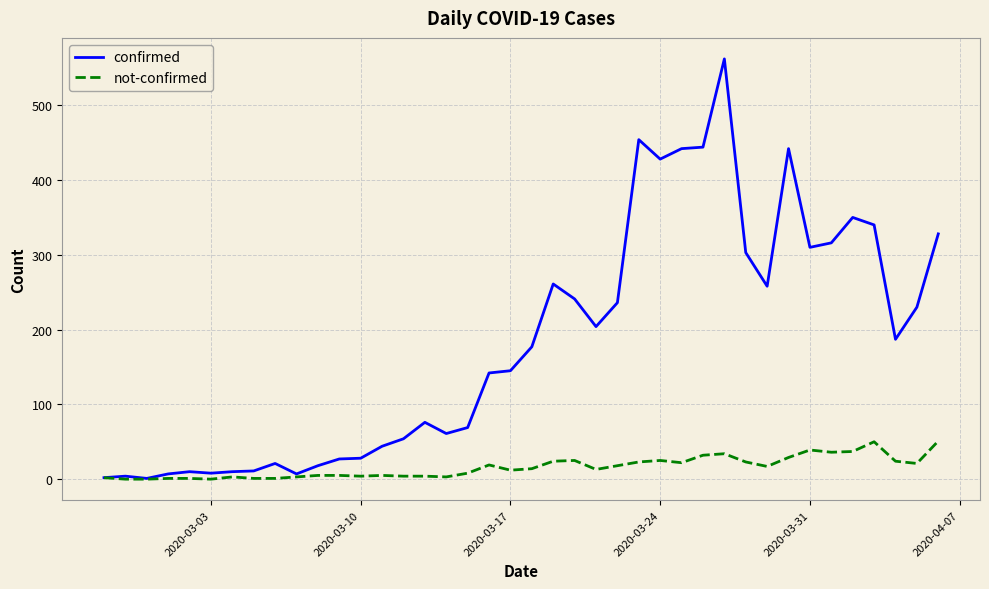

Which series has the widest spread of values?

confirmed